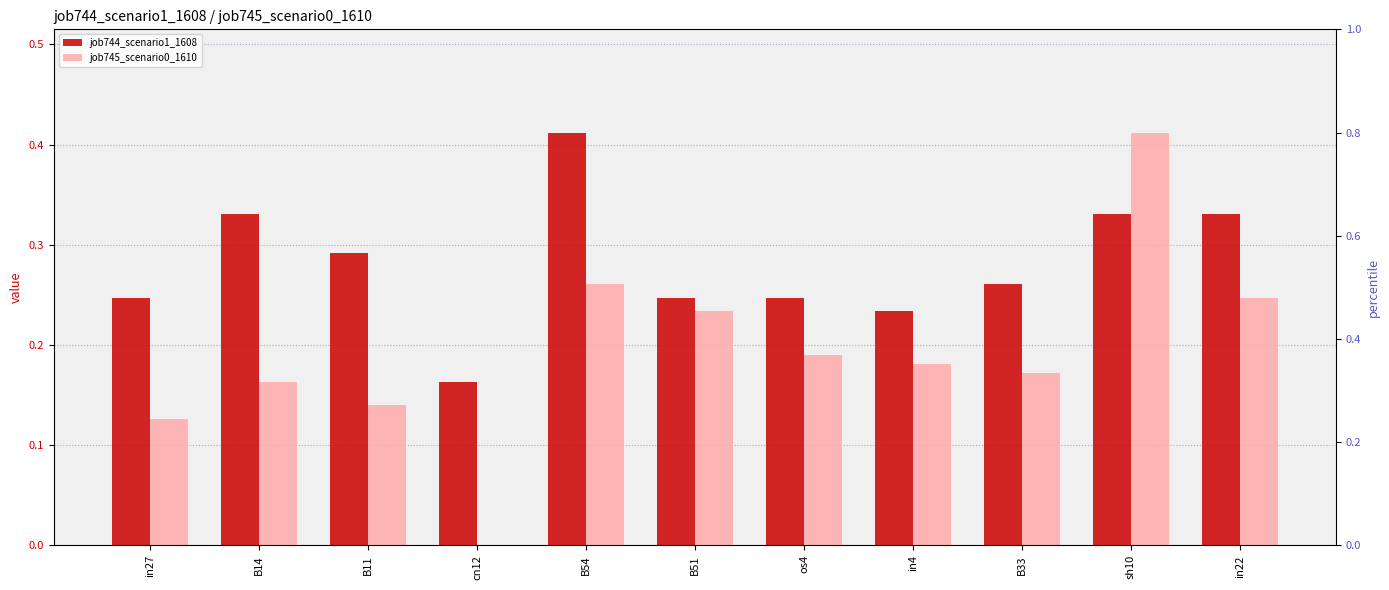

Reading right to left, transcribe all the data shown in this chart.

job744_scenario1_1608: 0.3	0.3	0.3	0.2	0.2	0.2	0.4	0.2	0.3	0.3	0.2
job745_scenario0_1610: 0.2	0.4	0.2	0.2	0.2	0.2	0.3	0.0	0.1	0.2	0.1